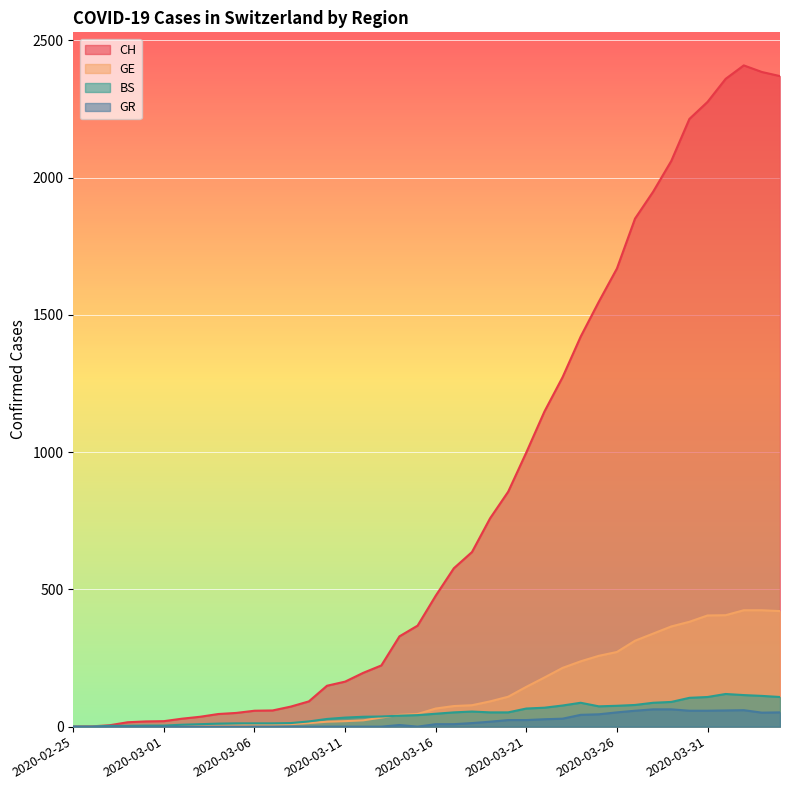

How many data points in CH are above 477?

19